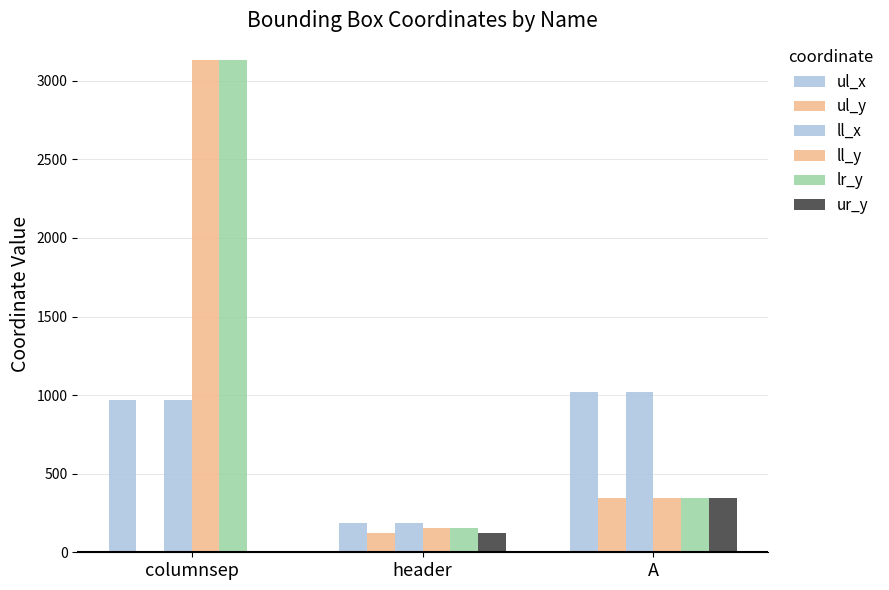

At which category is the sum across all series the highest?

columnsep